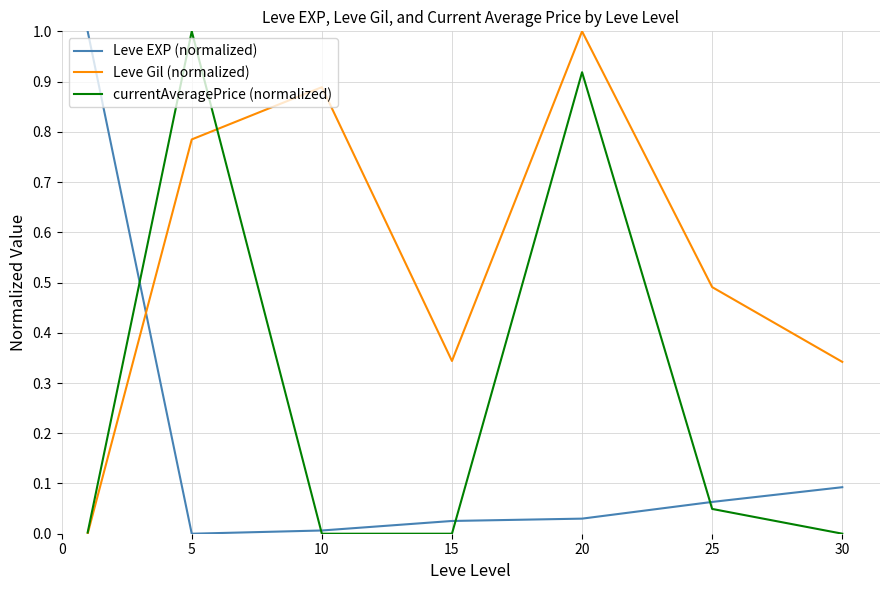

After their last crossing, which series has the higher values: Leve EXP (normalized) or Leve Gil (normalized)?

Leve Gil (normalized)